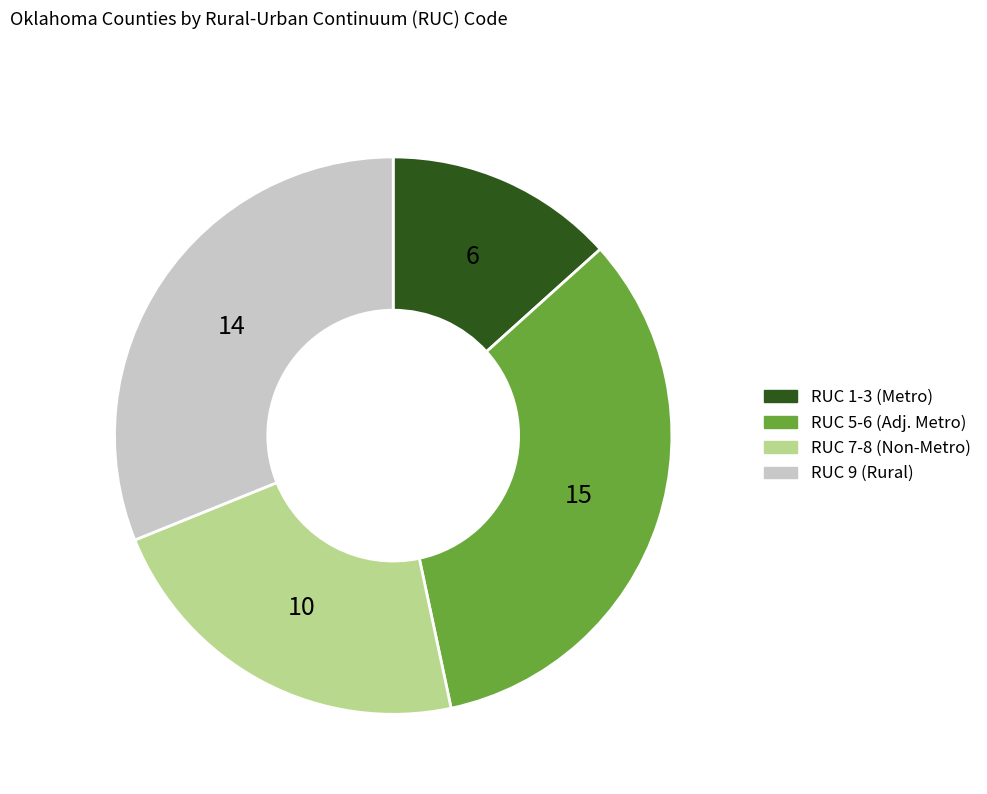

True or false: RUC 7-8 (Non-Metro) accounts for 22% of the total.

True